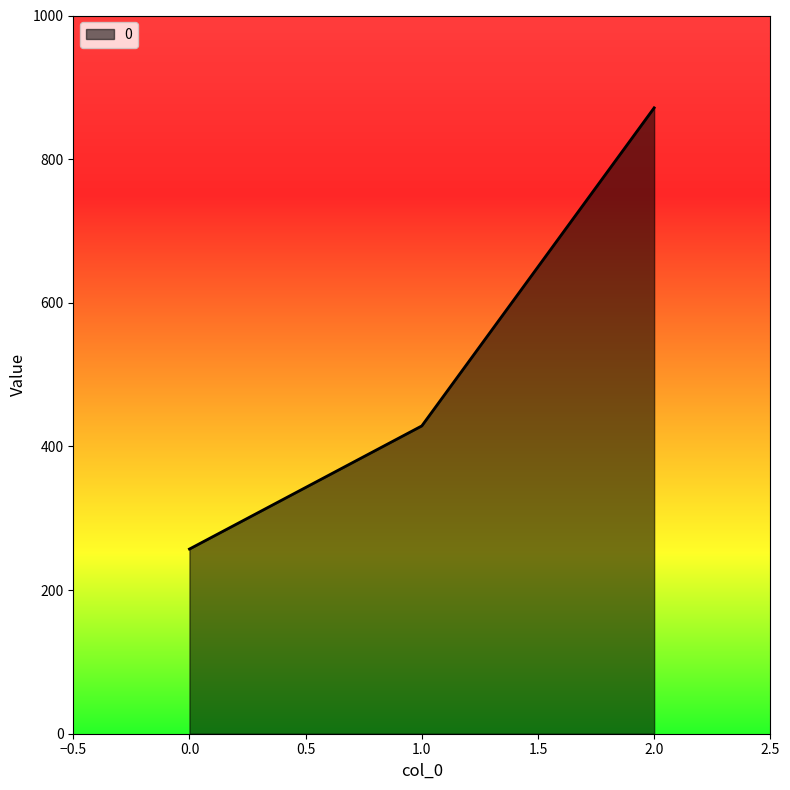

How many values exceed 428?

2